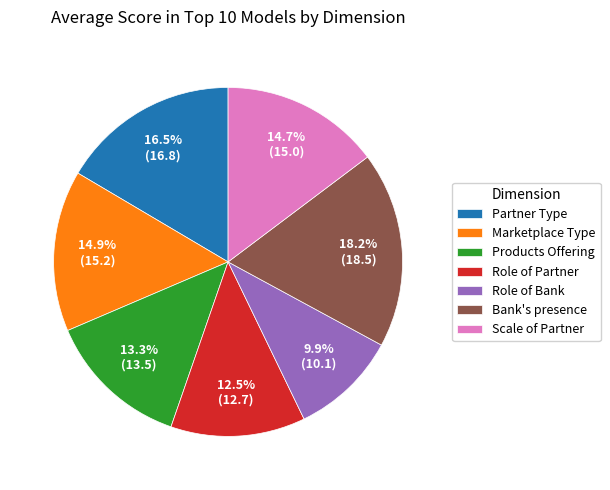

Does any single category account for the majority?

No